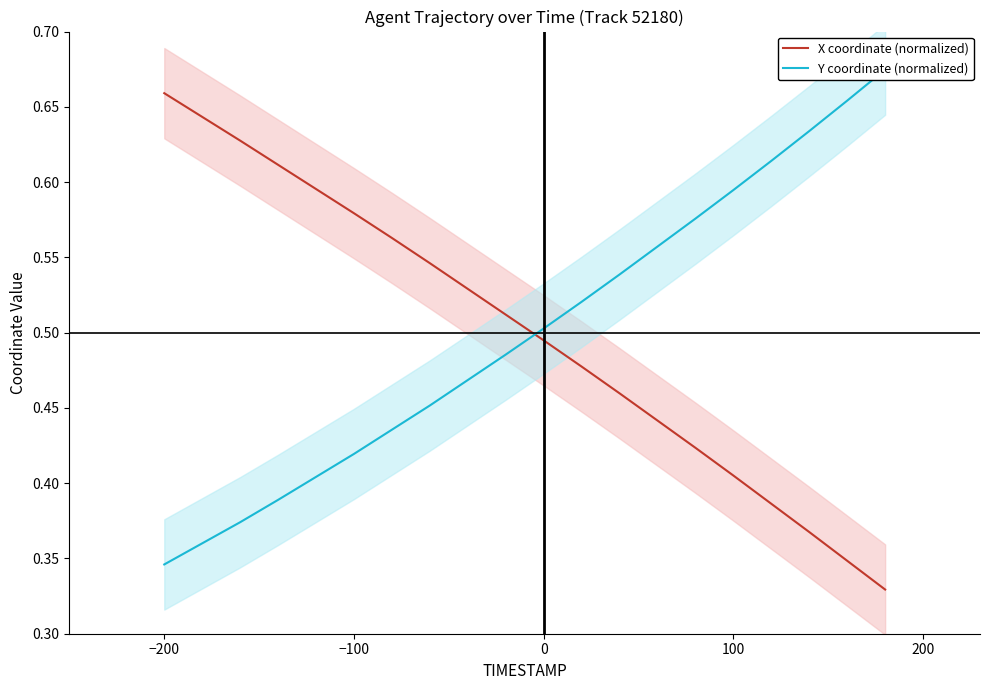

At which label does X coordinate (normalized) reach its peak?

−200